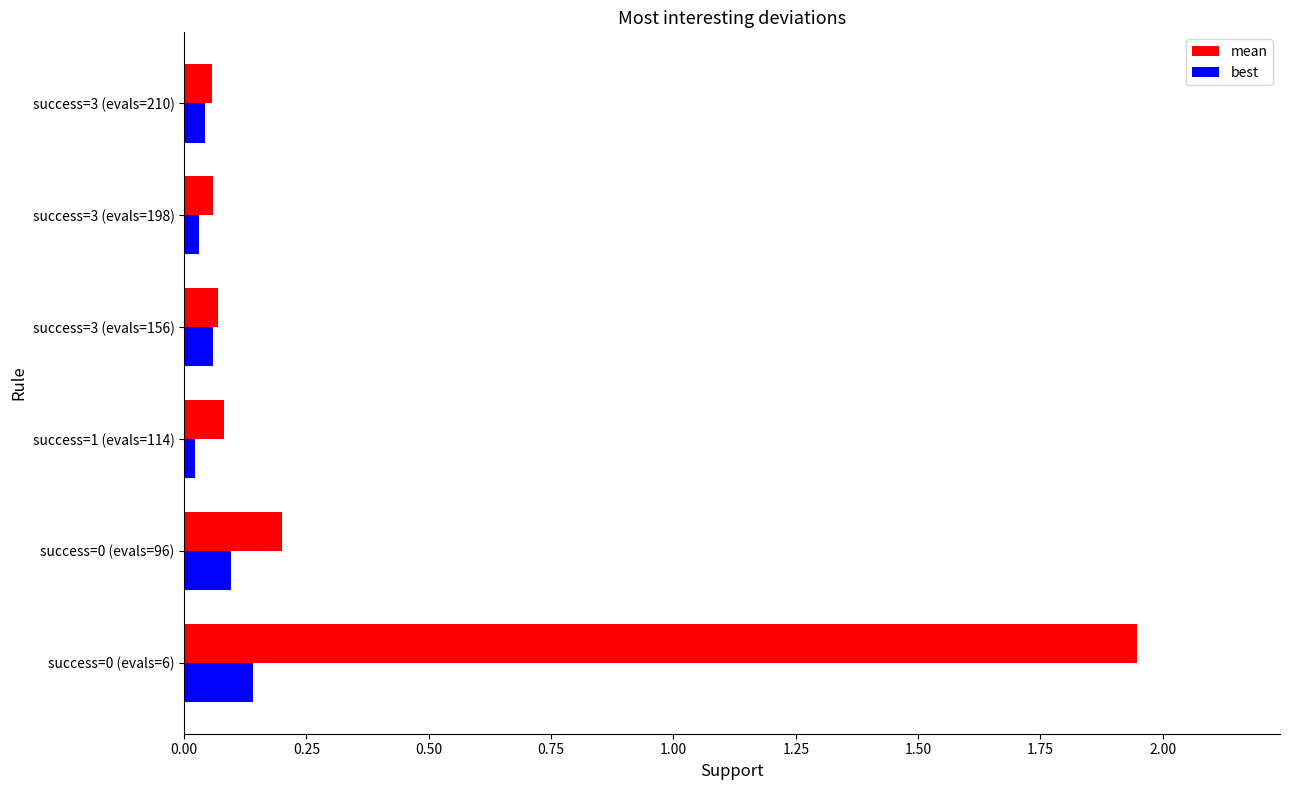

Which series has the largest range (max minus min)?

mean